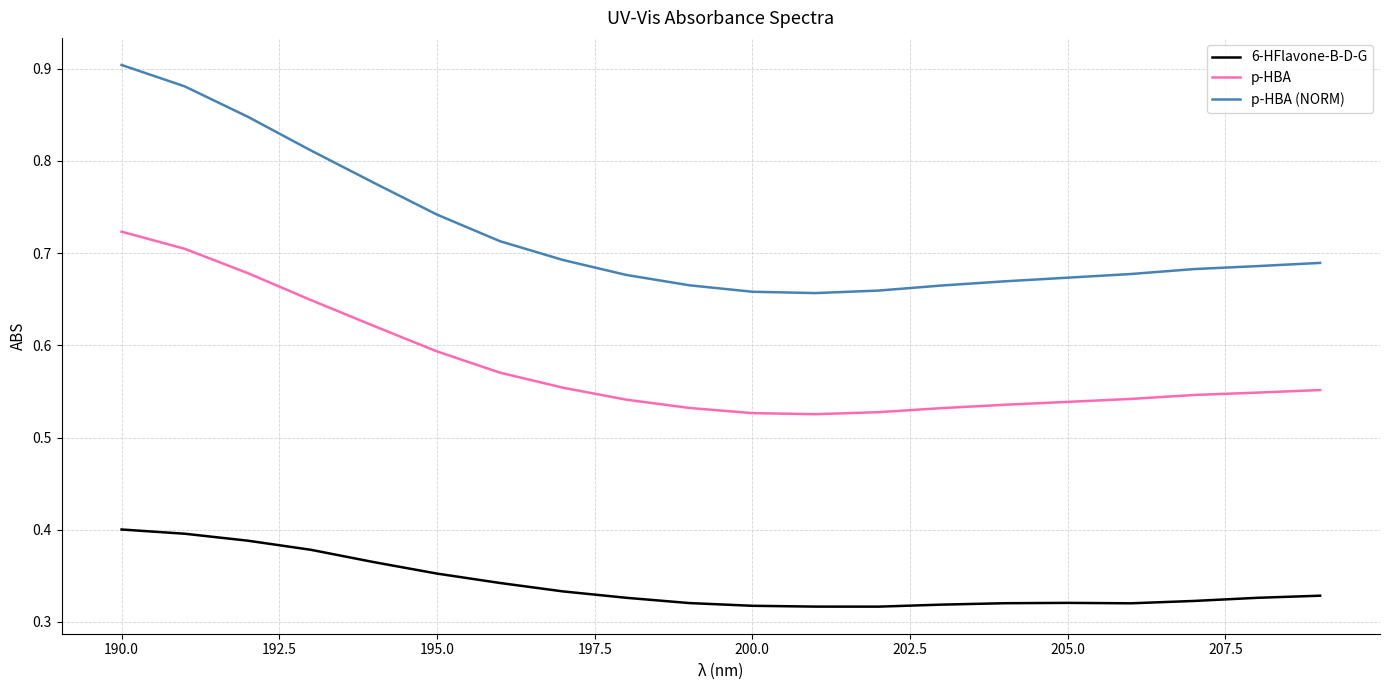

True or false: p-HBA (NORM) and p-HBA intersect in this chart.

False